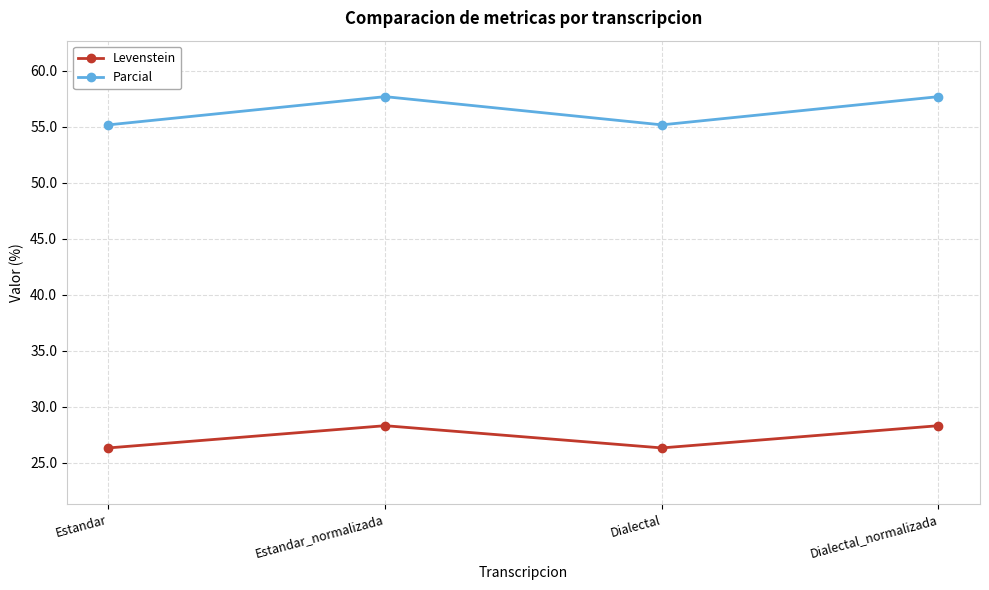

How many interior local peaks does the Levenstein series have?

1